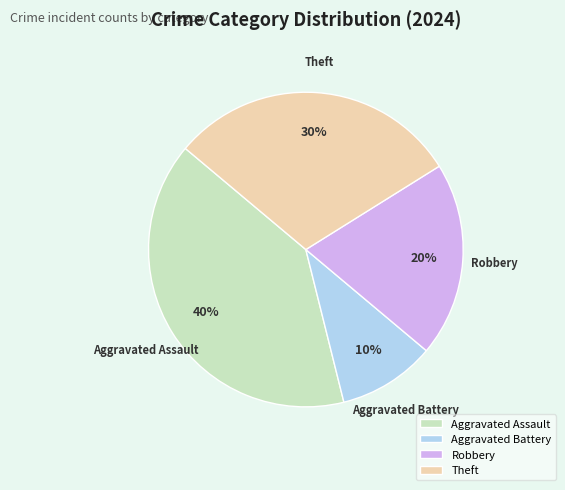

To the nearest percent, what percentage of the pie is Robbery?

20%